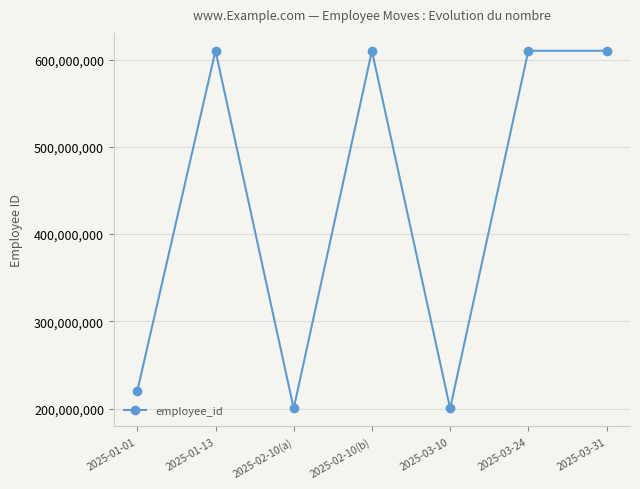

Approximately how many times larger is the value at 2025-01-13 compared to 2025-03-31?

1.0